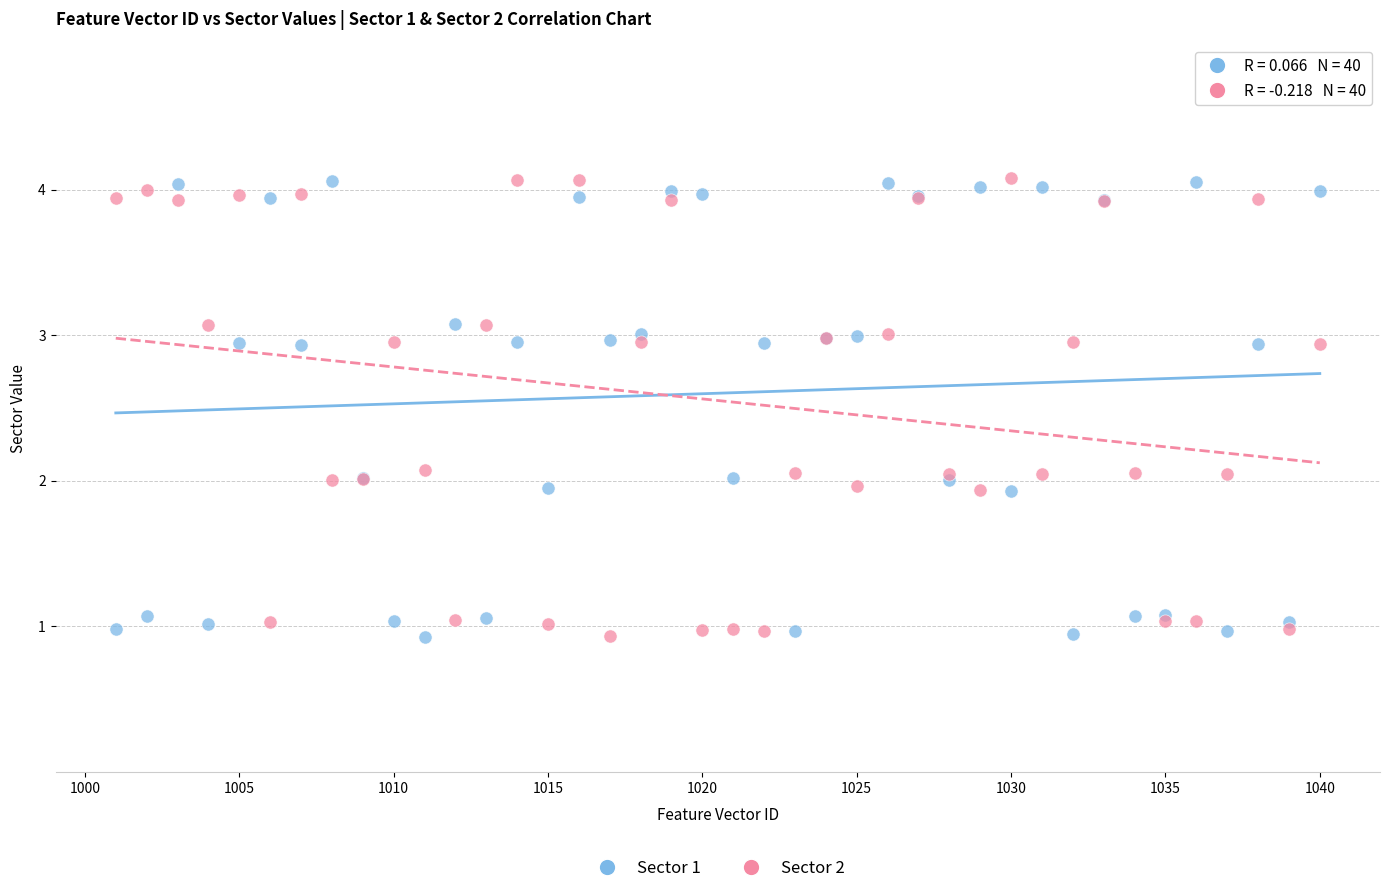

What is the X range (max minus min) for the scatter plot?

39.0